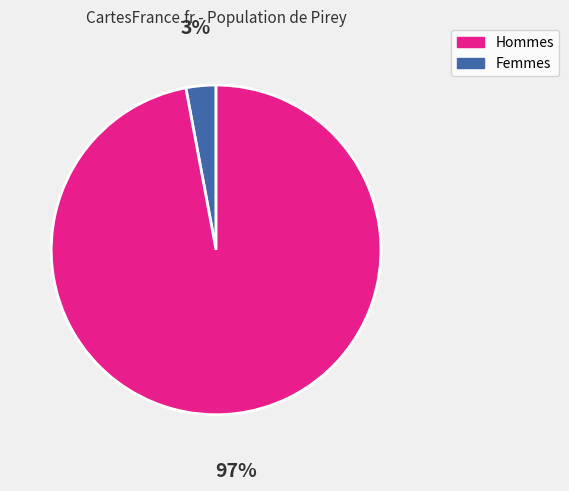

How many slices are in this pie chart?

2